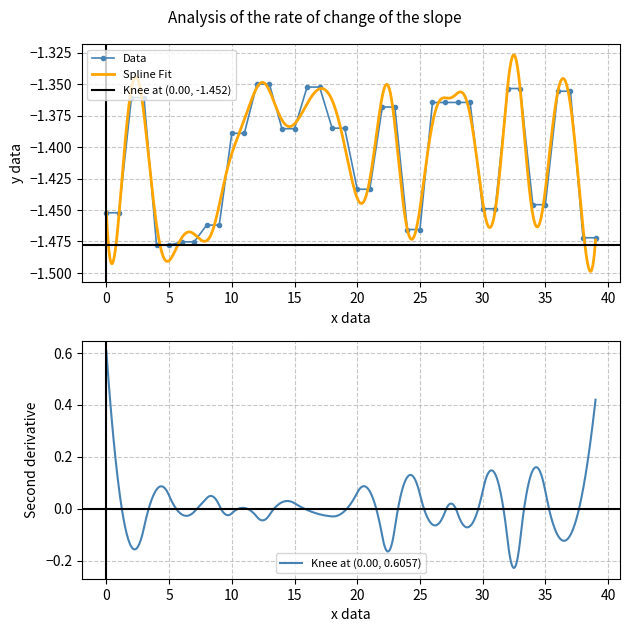

True or false: Data has a value of -2.4 at 0.

False